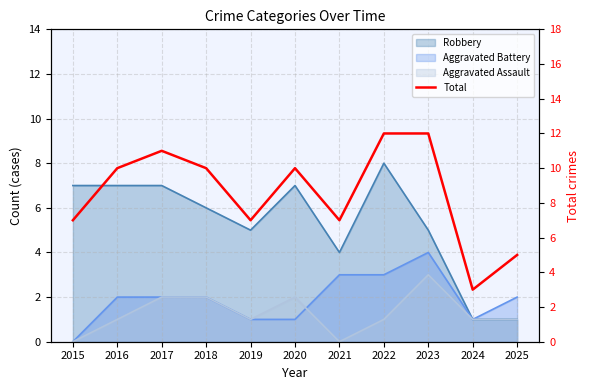

The chart shows a value of 10 at 2016. True or false?

True